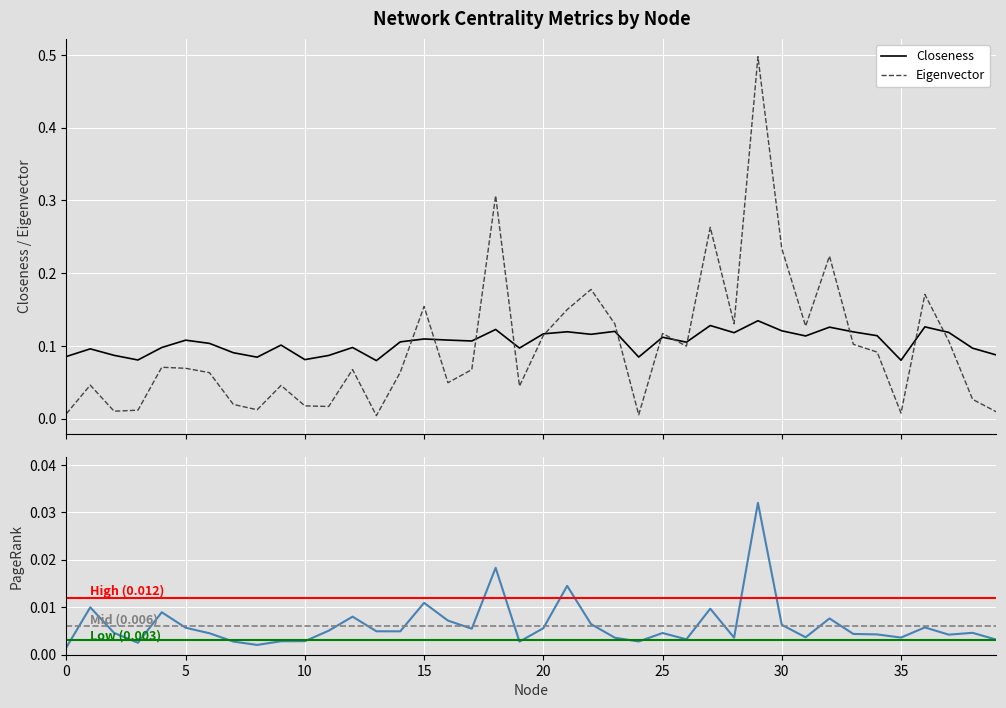

Which series has the widest spread of values?

Eigenvector